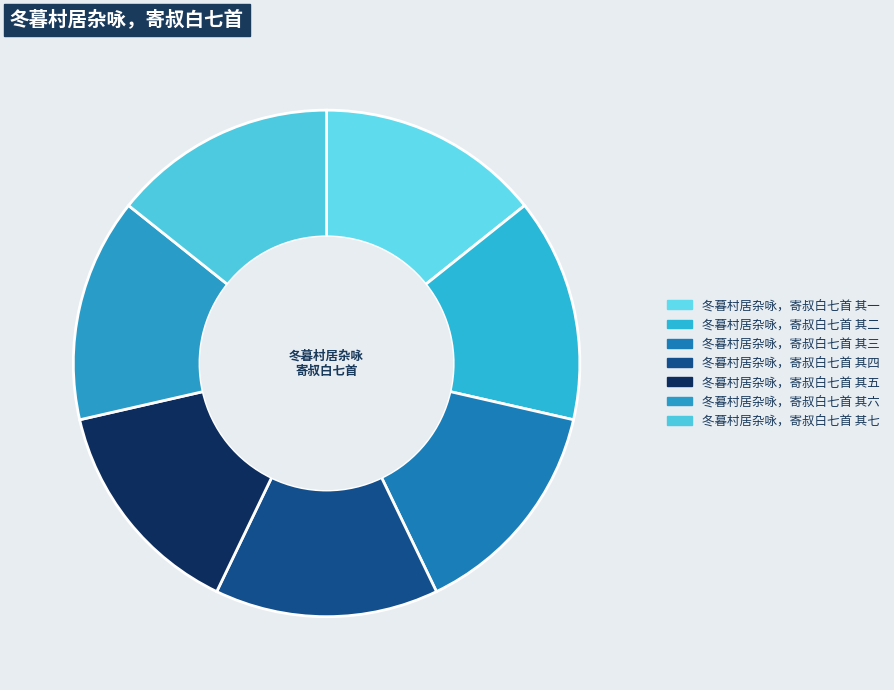

Is there any slice that represents more than half of the pie?

No